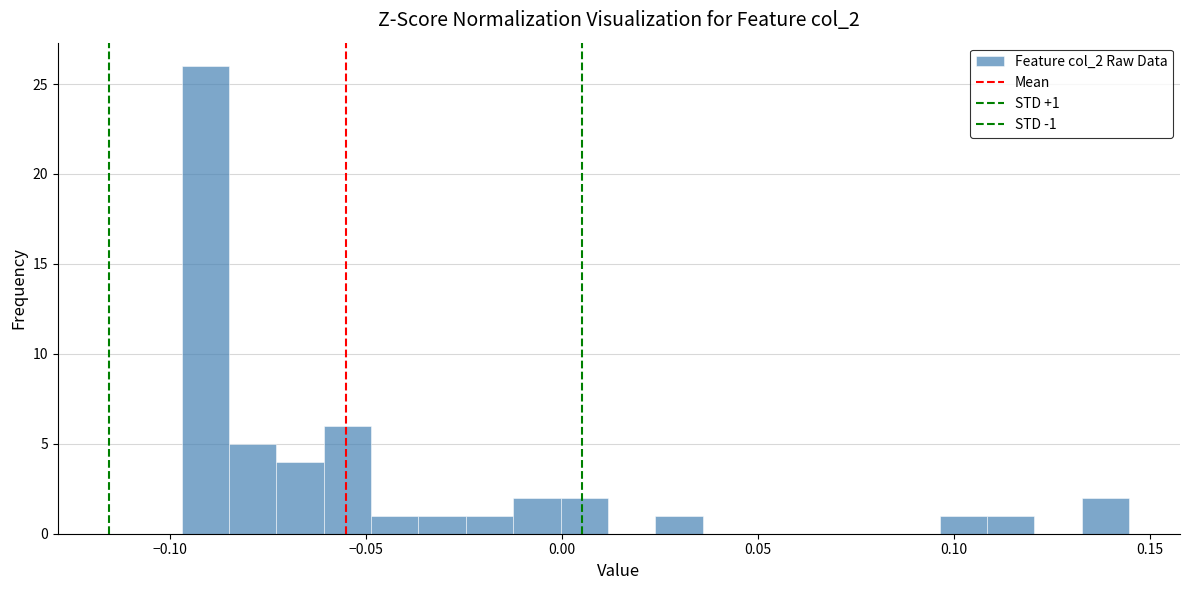

Around what value on the x-axis is the tallest bar? Give the approximate position of its centre, as read against the axis.

-0.090